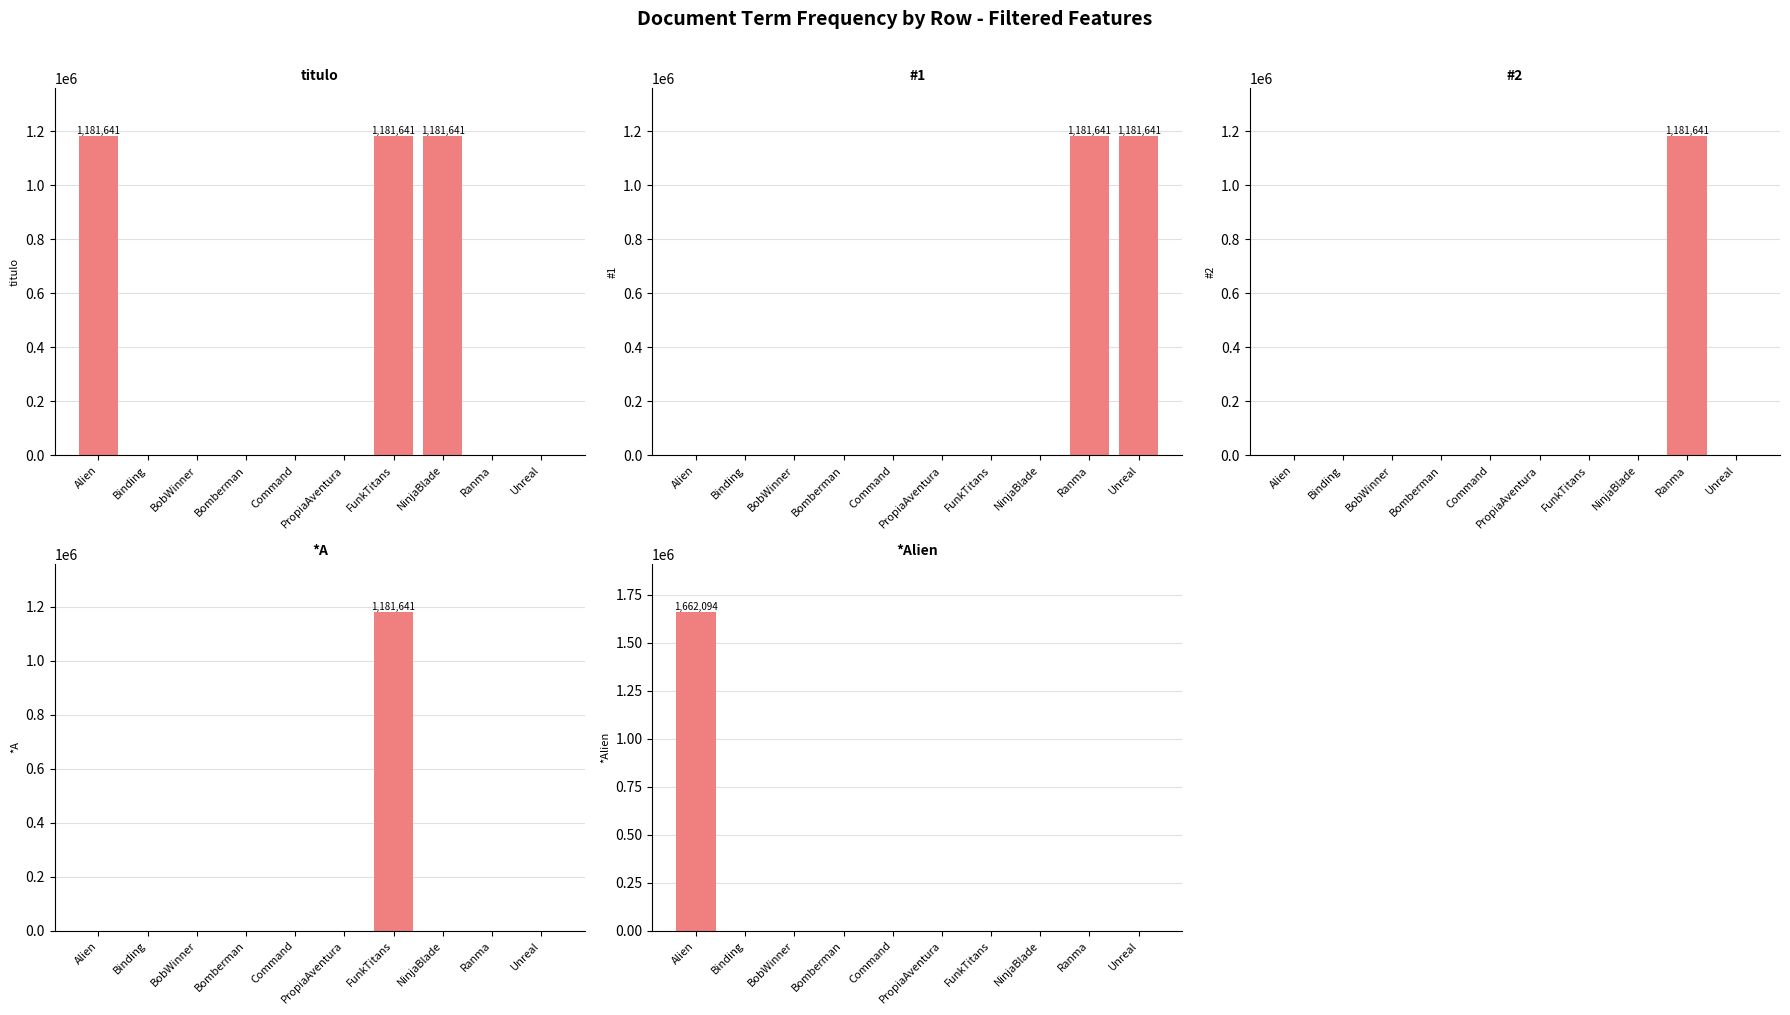

At which category is the sum across all series the highest?

Alien